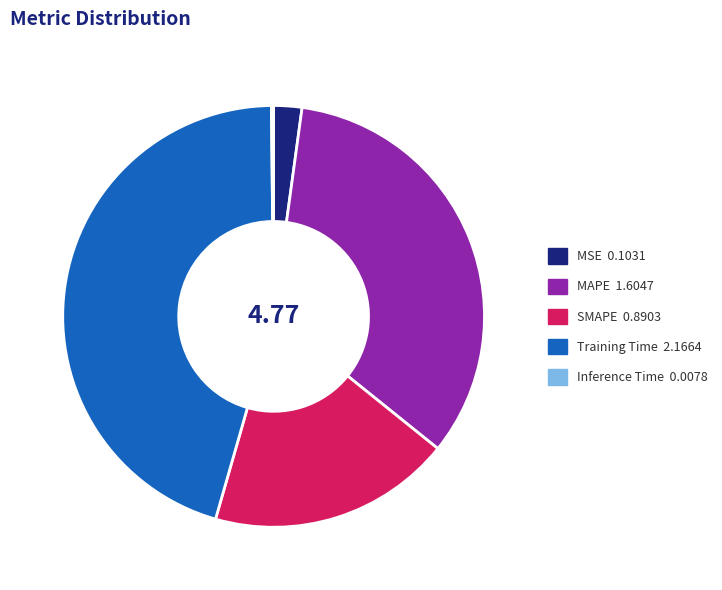

Approximately how many times larger is the value at Training Time compared to MAPE?

1.4